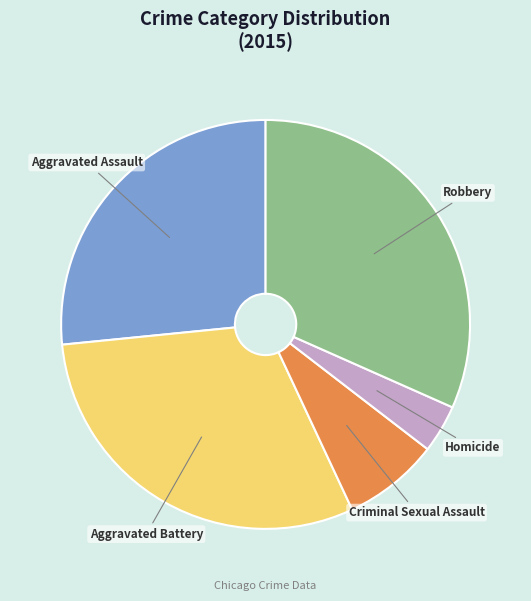

Does Aggravated Battery account for over 50% of the chart?

No